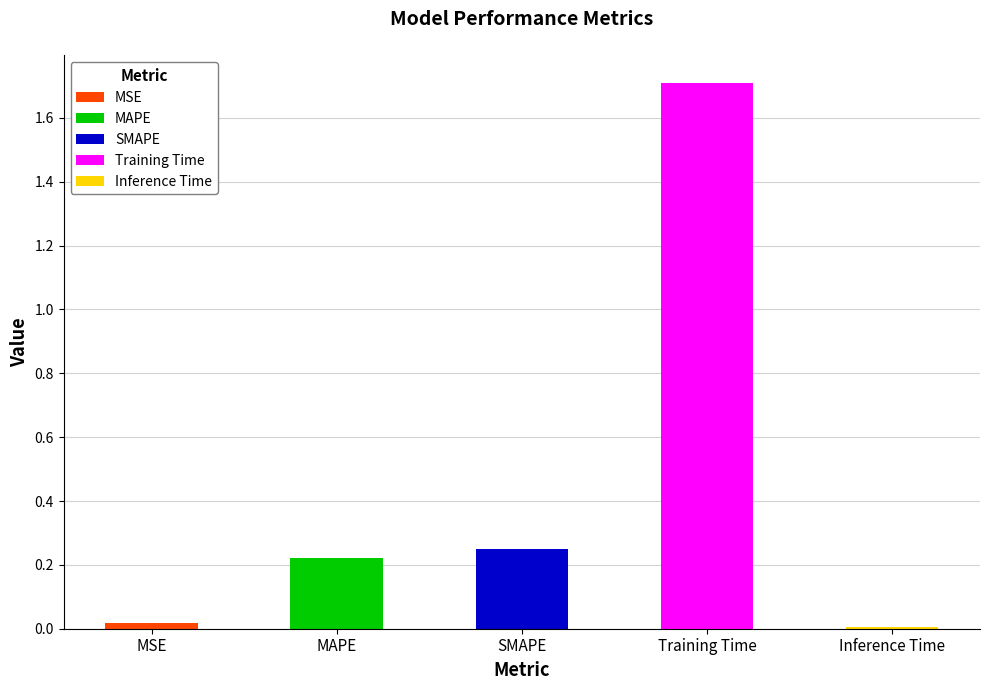

At which category does the chart reach its peak across all series?

Training Time